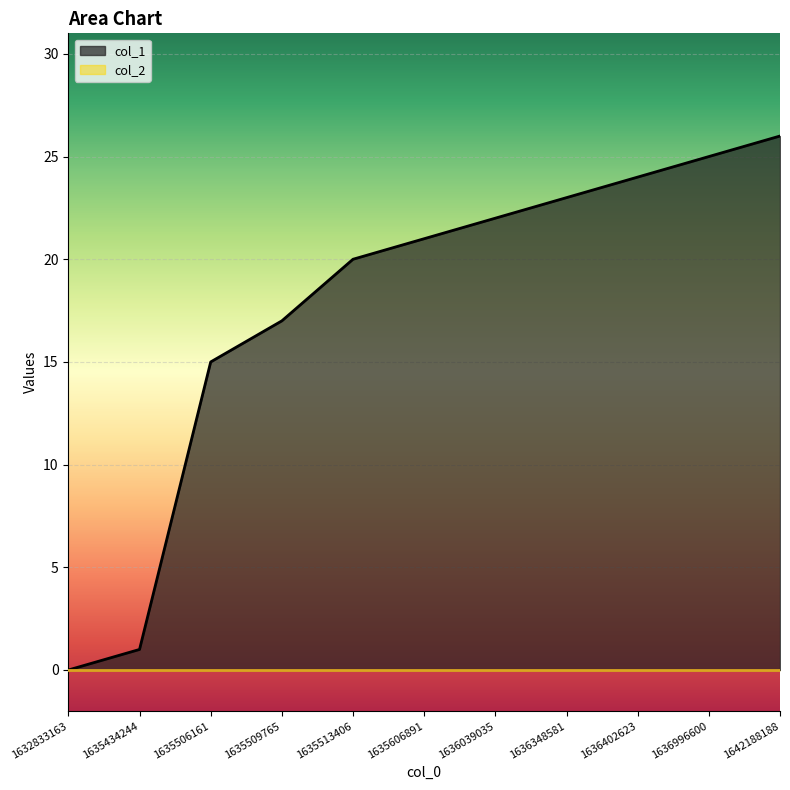

How many values are above zero?

10